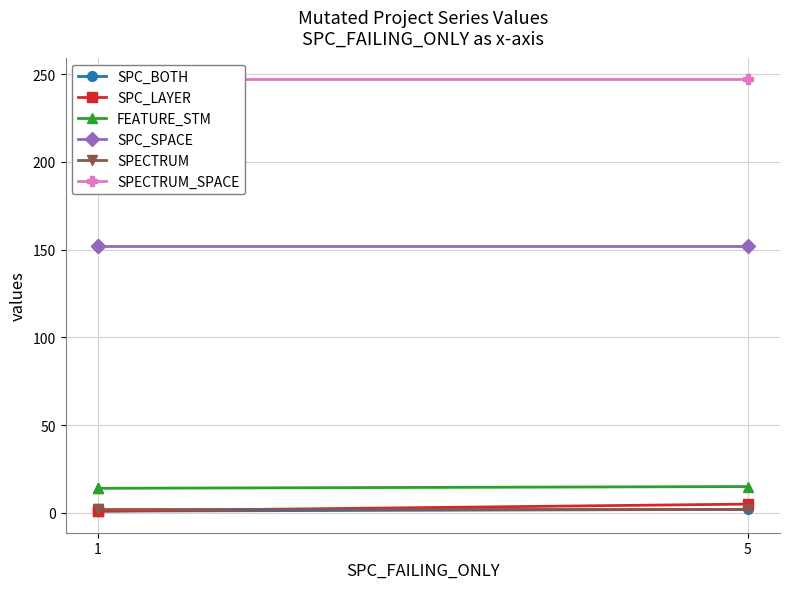

What is the greatest value displayed?

247